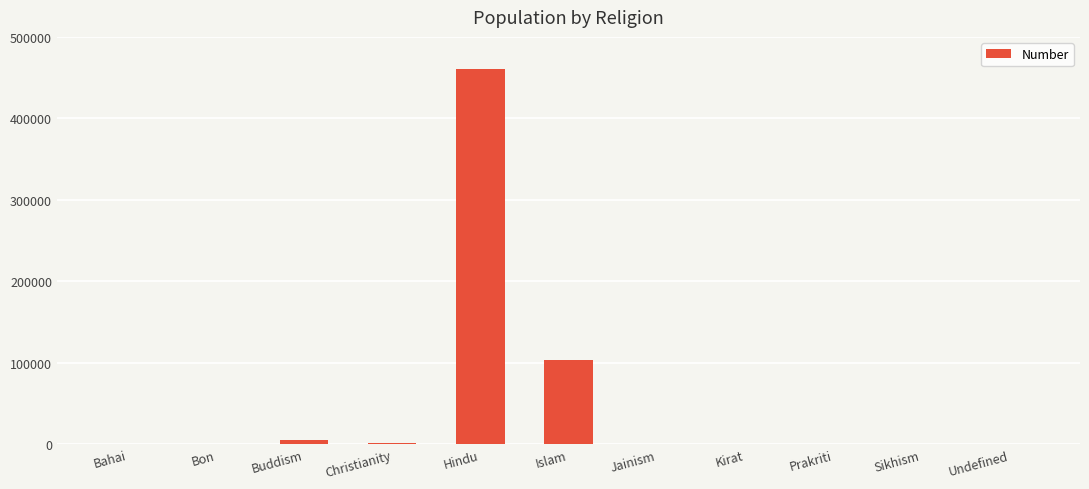

At which label is the value closest to 230536?

Islam